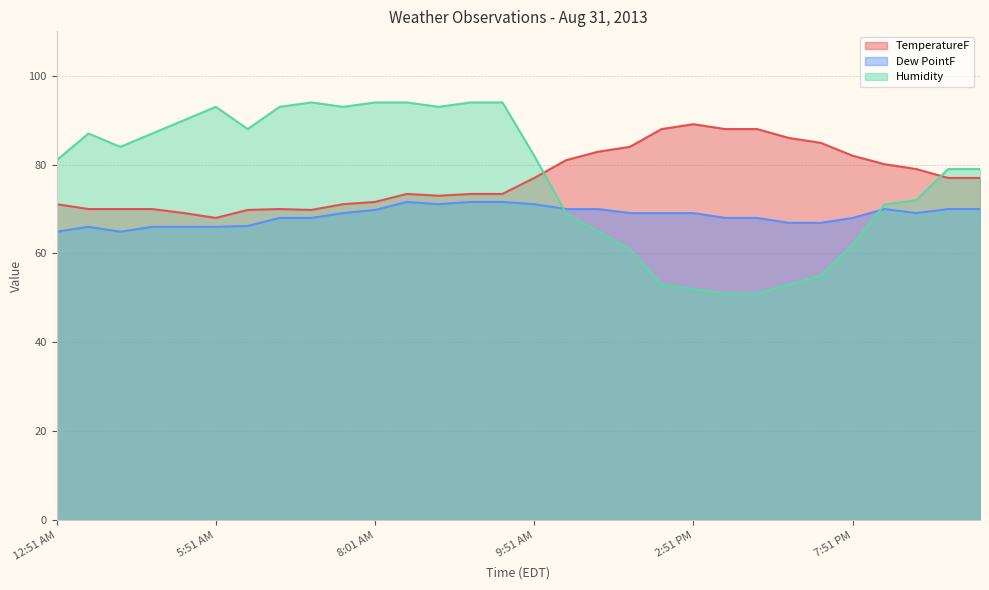

Count the number of categories in the chart.

30